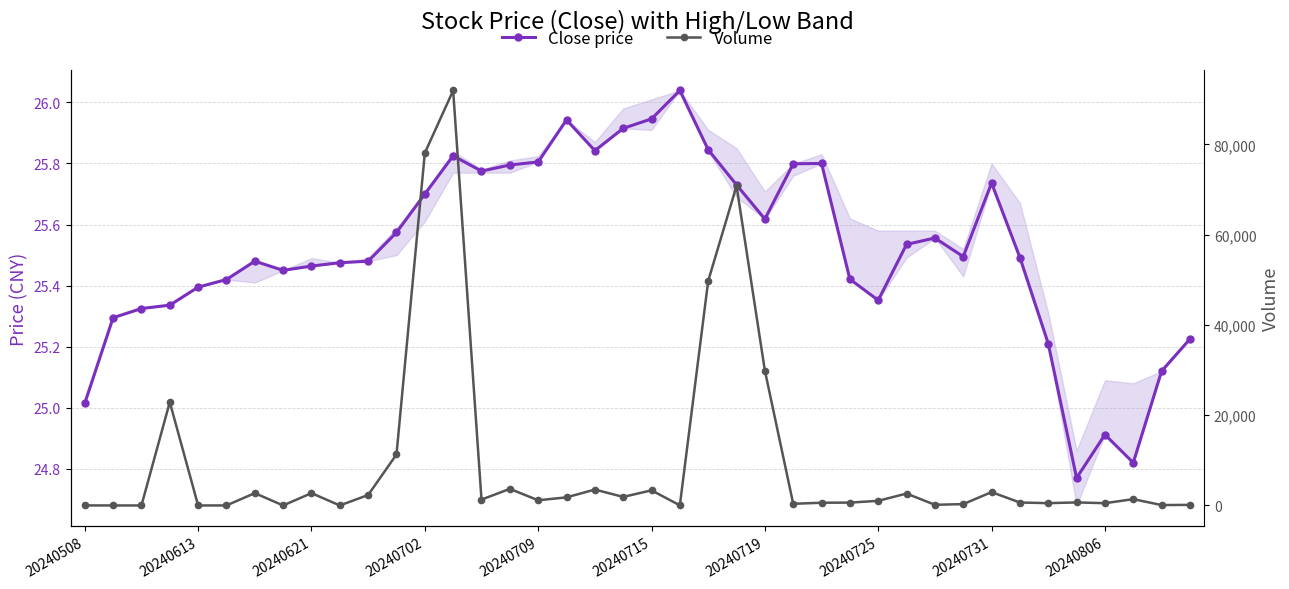

How many categories are shown in the chart?

40